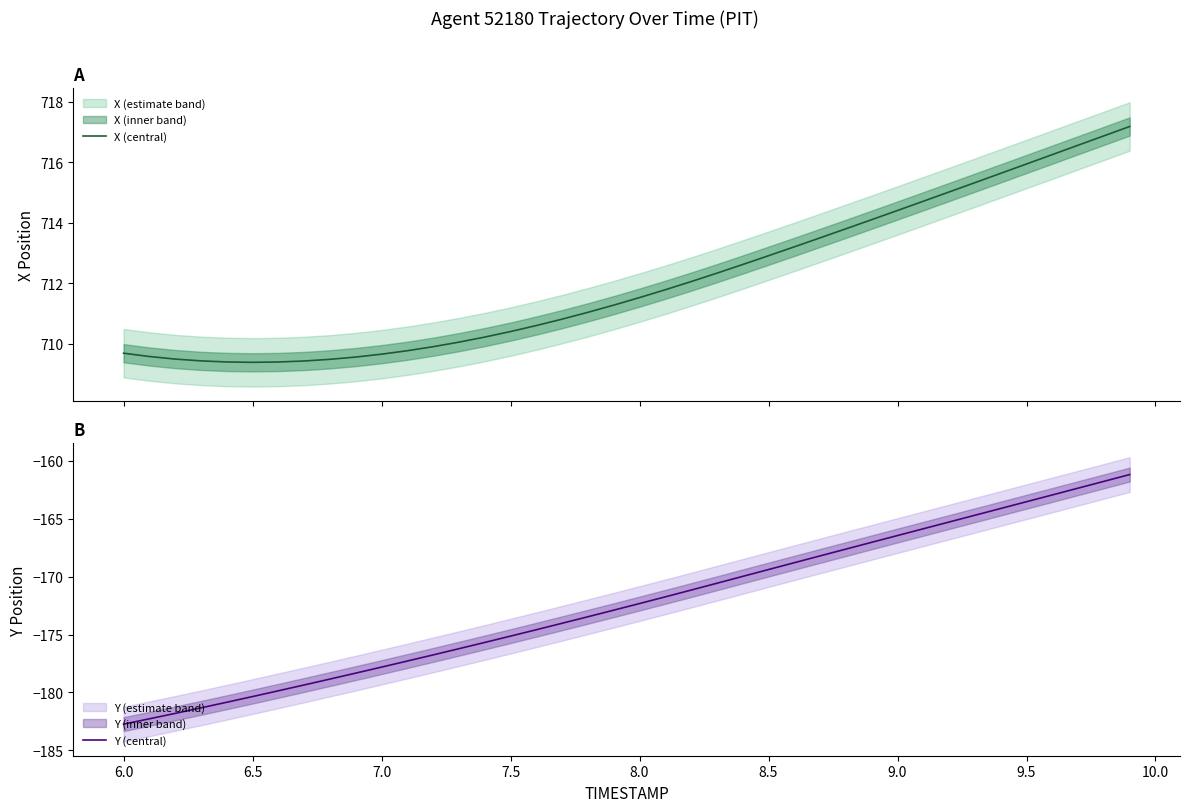

What is the lowest value of the X (central) series?

709.4